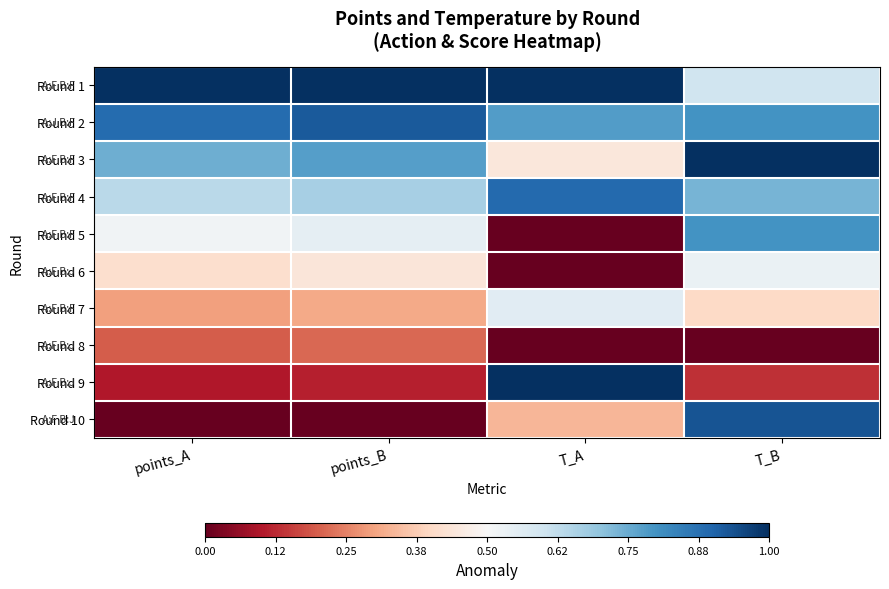

Reading left to right, extract all data points from this chart.

Round 1: points_A=1.0	points_B=1.0	T_A=1.0	T_B=0.6
Round 2: points_A=0.9	points_B=0.9	T_A=0.8	T_B=0.8
Round 3: points_A=0.7	points_B=0.8	T_A=0.4	T_B=1.0
Round 4: points_A=0.6	points_B=0.7	T_A=0.9	T_B=0.7
Round 5: points_A=0.5	points_B=0.5	T_A=0.0	T_B=0.8
Round 6: points_A=0.4	points_B=0.4	T_A=0.0	T_B=0.5
Round 7: points_A=0.3	points_B=0.3	T_A=0.6	T_B=0.4
Round 8: points_A=0.2	points_B=0.2	T_A=0.0	T_B=0.0
Round 9: points_A=0.1	points_B=0.1	T_A=1.0	T_B=0.1
Round 10: points_A=0.0	points_B=0.0	T_A=0.3	T_B=0.9